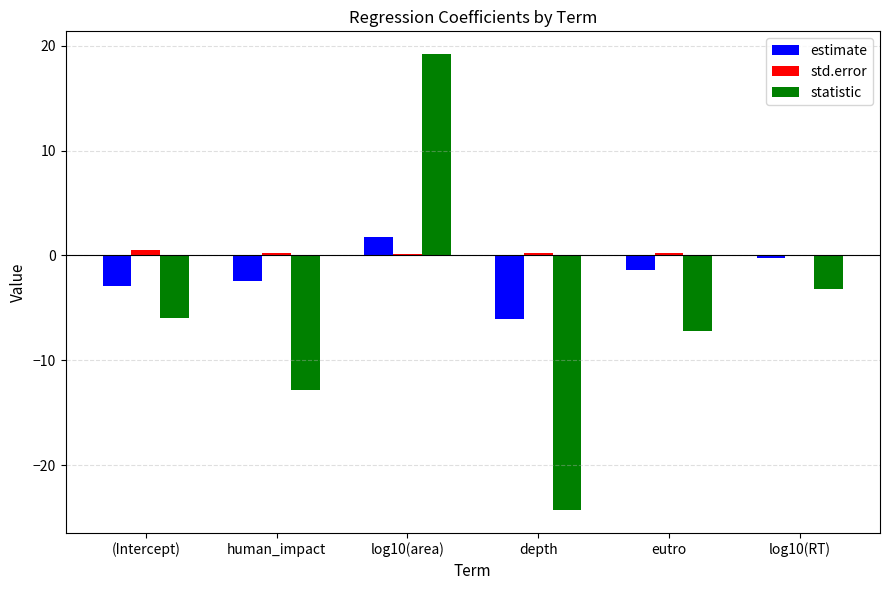

Which series has the largest total across all categories?

std.error